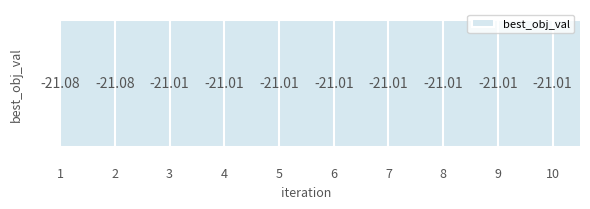

List the labels in order of value, largest first.

3, 4, 5, 6, 7, 8, 9, 10, 1, 2